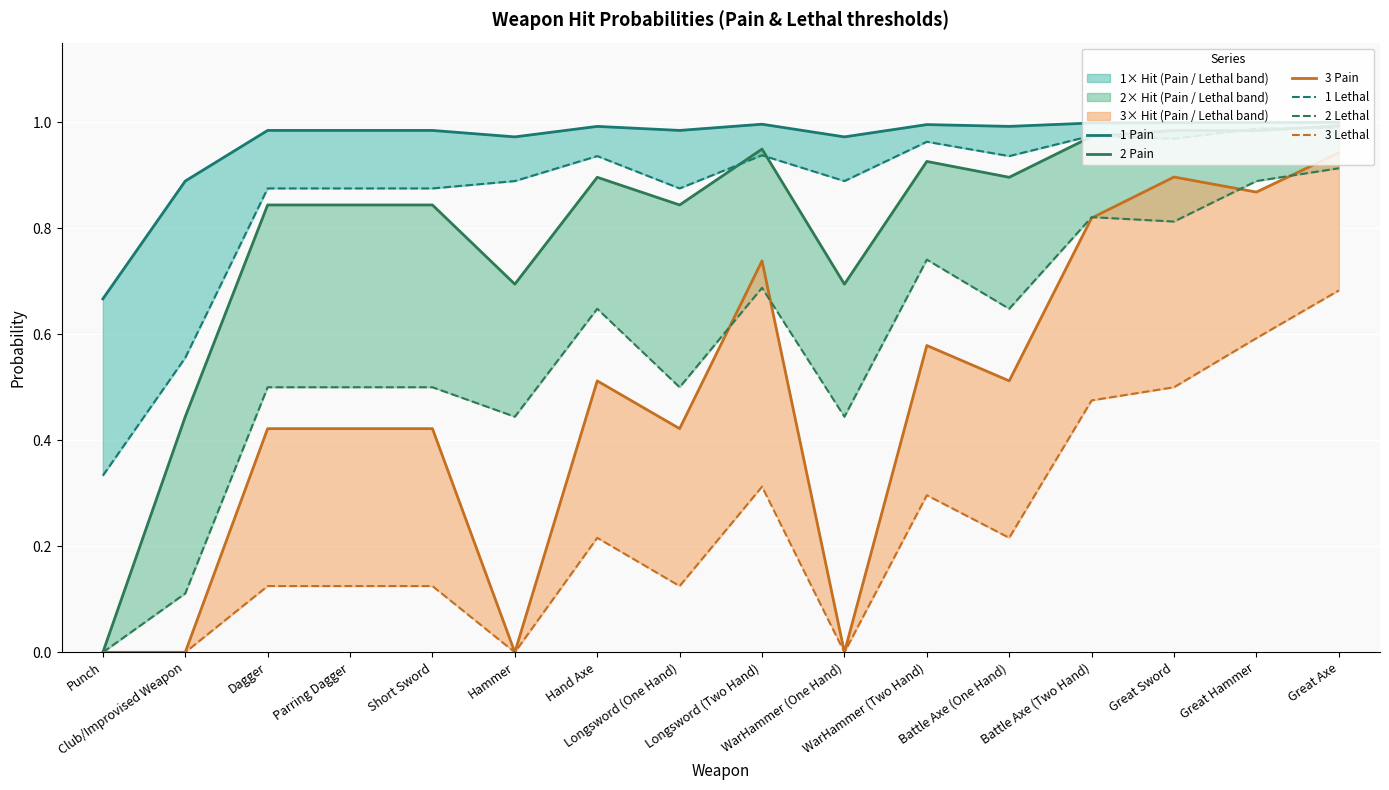

Reading left to right, what are all the values shown in this chart?

1 Pain: Punch=0.7	Club/Improvised Weapon=0.9	Dagger=1.0	Parring Dagger=1.0	Short Sword=1.0	Hammer=1.0	Hand Axe=1.0	Longsword (One Hand)=1.0	Longsword (Two Hand)=1.0	WarHammer (One Hand)=1.0	WarHammer (Two Hand)=1.0	Battle Axe (One Hand)=1.0	Battle Axe (Two Hand)=1.0	Great Sword=1.0	Great Hammer=1.0	Great Axe=1.0
2 Pain: Punch=0.0	Club/Improvised Weapon=0.4	Dagger=0.8	Parring Dagger=0.8	Short Sword=0.8	Hammer=0.7	Hand Axe=0.9	Longsword (One Hand)=0.8	Longsword (Two Hand)=0.9	WarHammer (One Hand)=0.7	WarHammer (Two Hand)=0.9	Battle Axe (One Hand)=0.9	Battle Axe (Two Hand)=1.0	Great Sword=1.0	Great Hammer=1.0	Great Axe=1.0
3 Pain: Punch=0.0	Club/Improvised Weapon=0.0	Dagger=0.4	Parring Dagger=0.4	Short Sword=0.4	Hammer=0.0	Hand Axe=0.5	Longsword (One Hand)=0.4	Longsword (Two Hand)=0.7	WarHammer (One Hand)=0.0	WarHammer (Two Hand)=0.6	Battle Axe (One Hand)=0.5	Battle Axe (Two Hand)=0.8	Great Sword=0.9	Great Hammer=0.9	Great Axe=0.9
1 Lethal: Punch=0.3	Club/Improvised Weapon=0.6	Dagger=0.9	Parring Dagger=0.9	Short Sword=0.9	Hammer=0.9	Hand Axe=0.9	Longsword (One Hand)=0.9	Longsword (Two Hand)=0.9	WarHammer (One Hand)=0.9	WarHammer (Two Hand)=1.0	Battle Axe (One Hand)=0.9	Battle Axe (Two Hand)=1.0	Great Sword=1.0	Great Hammer=1.0	Great Axe=1.0
2 Lethal: Punch=0.0	Club/Improvised Weapon=0.1	Dagger=0.5	Parring Dagger=0.5	Short Sword=0.5	Hammer=0.4	Hand Axe=0.6	Longsword (One Hand)=0.5	Longsword (Two Hand)=0.7	WarHammer (One Hand)=0.4	WarHammer (Two Hand)=0.7	Battle Axe (One Hand)=0.6	Battle Axe (Two Hand)=0.8	Great Sword=0.8	Great Hammer=0.9	Great Axe=0.9
3 Lethal: Punch=0.0	Club/Improvised Weapon=0.0	Dagger=0.1	Parring Dagger=0.1	Short Sword=0.1	Hammer=0.0	Hand Axe=0.2	Longsword (One Hand)=0.1	Longsword (Two Hand)=0.3	WarHammer (One Hand)=0.0	WarHammer (Two Hand)=0.3	Battle Axe (One Hand)=0.2	Battle Axe (Two Hand)=0.5	Great Sword=0.5	Great Hammer=0.6	Great Axe=0.7